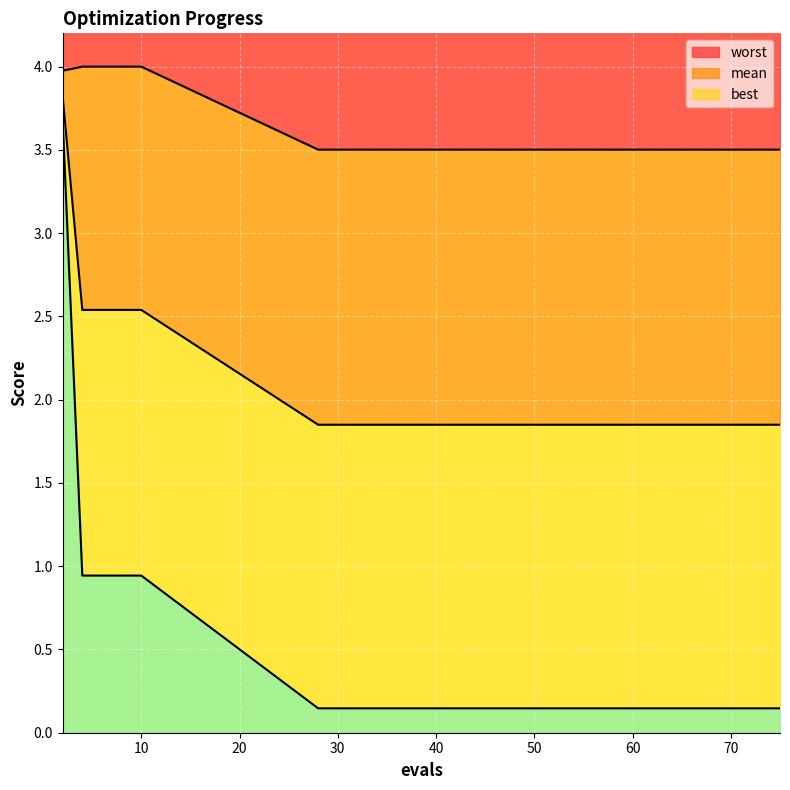

The worst series shows 1.9 at 51. True or false?

False